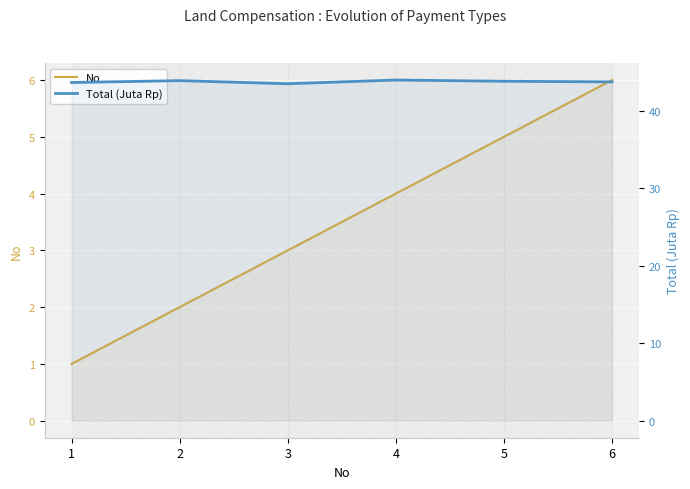

Reading left to right, list all the values displayed in this chart.

No: 1.0	2.0	3.0	4.0	5.0	6.0
Total (Juta Rp): 43.7	43.9	43.5	44.0	43.8	43.8